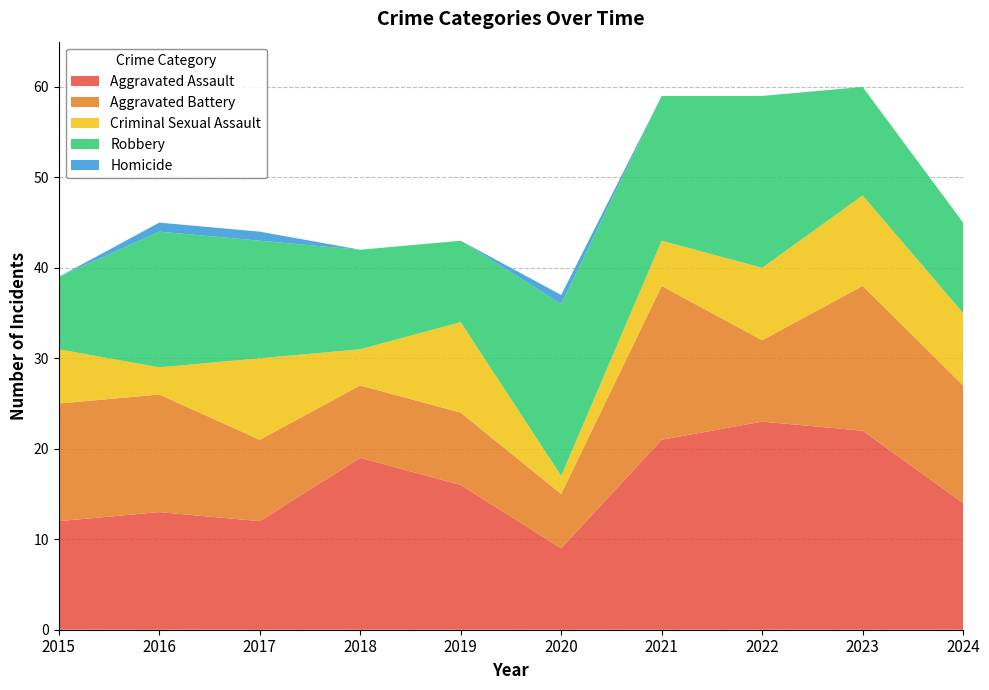

Reading left to right, extract all data points from this chart.

Aggravated Assault: 12	13	12	19	16	9	21	23	22	14
Aggravated Battery: 13	13	9	8	8	6	17	9	16	13
Criminal Sexual Assault: 6	3	9	4	10	2	5	8	10	8
Robbery: 8	15	13	11	9	19	16	19	12	10
Homicide: 0	1	1	0	0	1	0	0	0	0